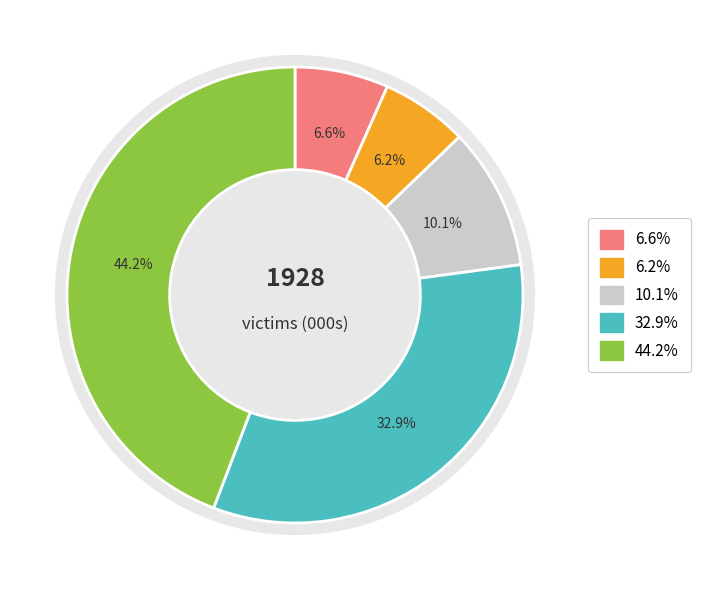

What portion of the pie excludes Rape (including attempts)?

93.4%